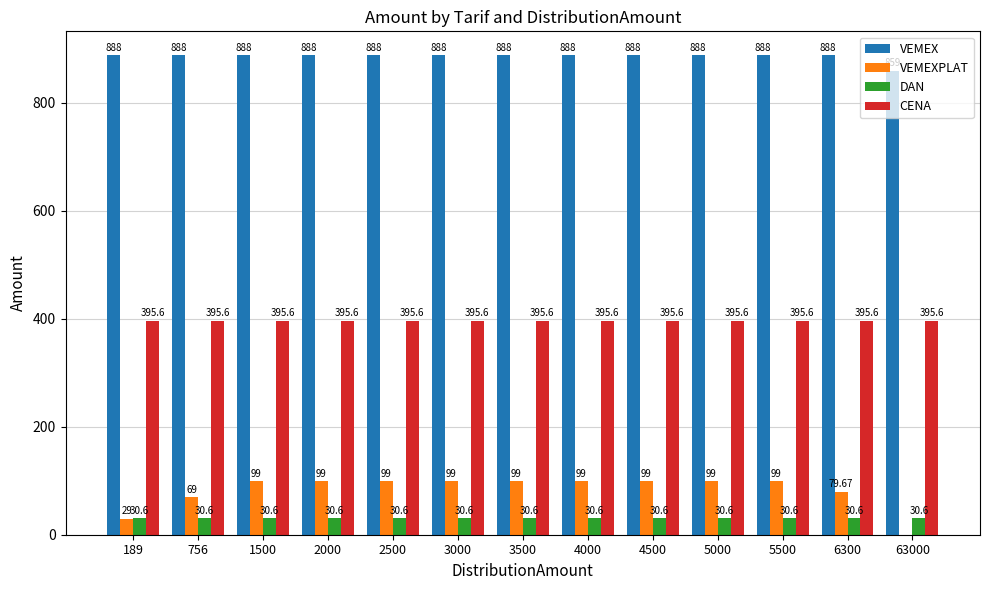

What is the average value of the VEMEXPLAT series?

82.2